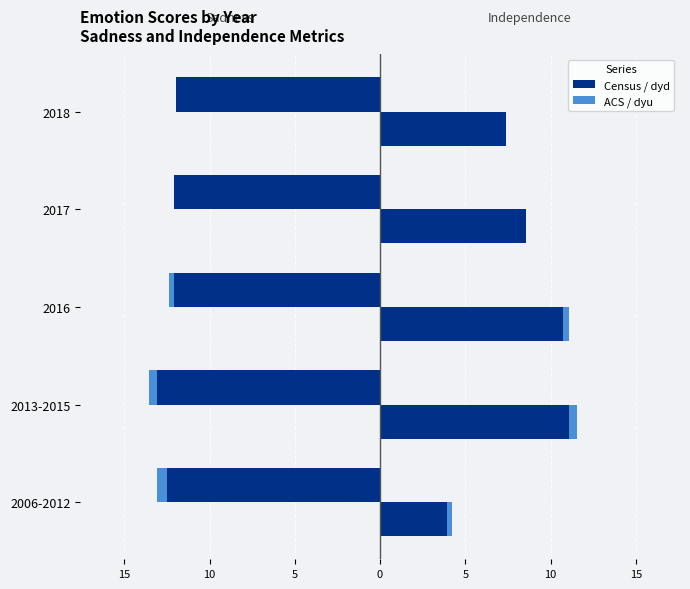

What is the value of the independence_dyu (ACS) bar at the 5th from the left?

7.4